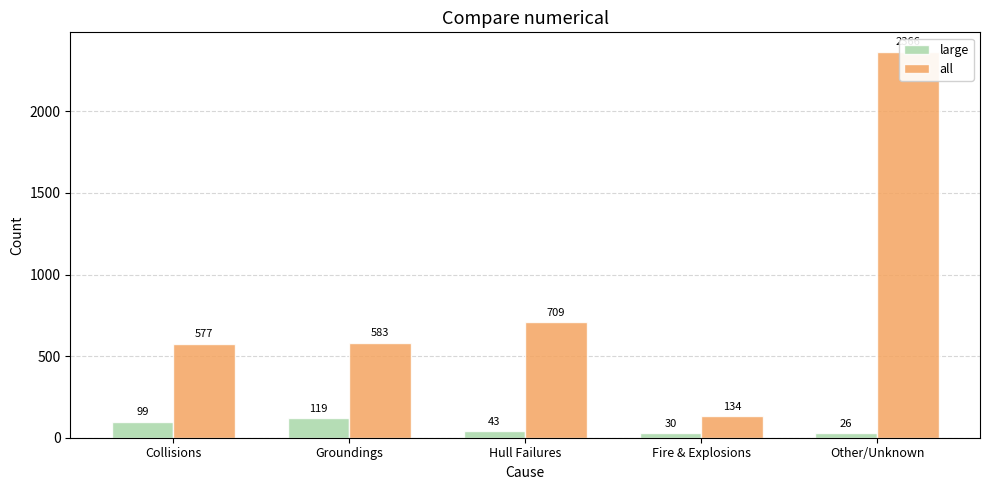

Is it true that all equals 583 at Groundings?

True